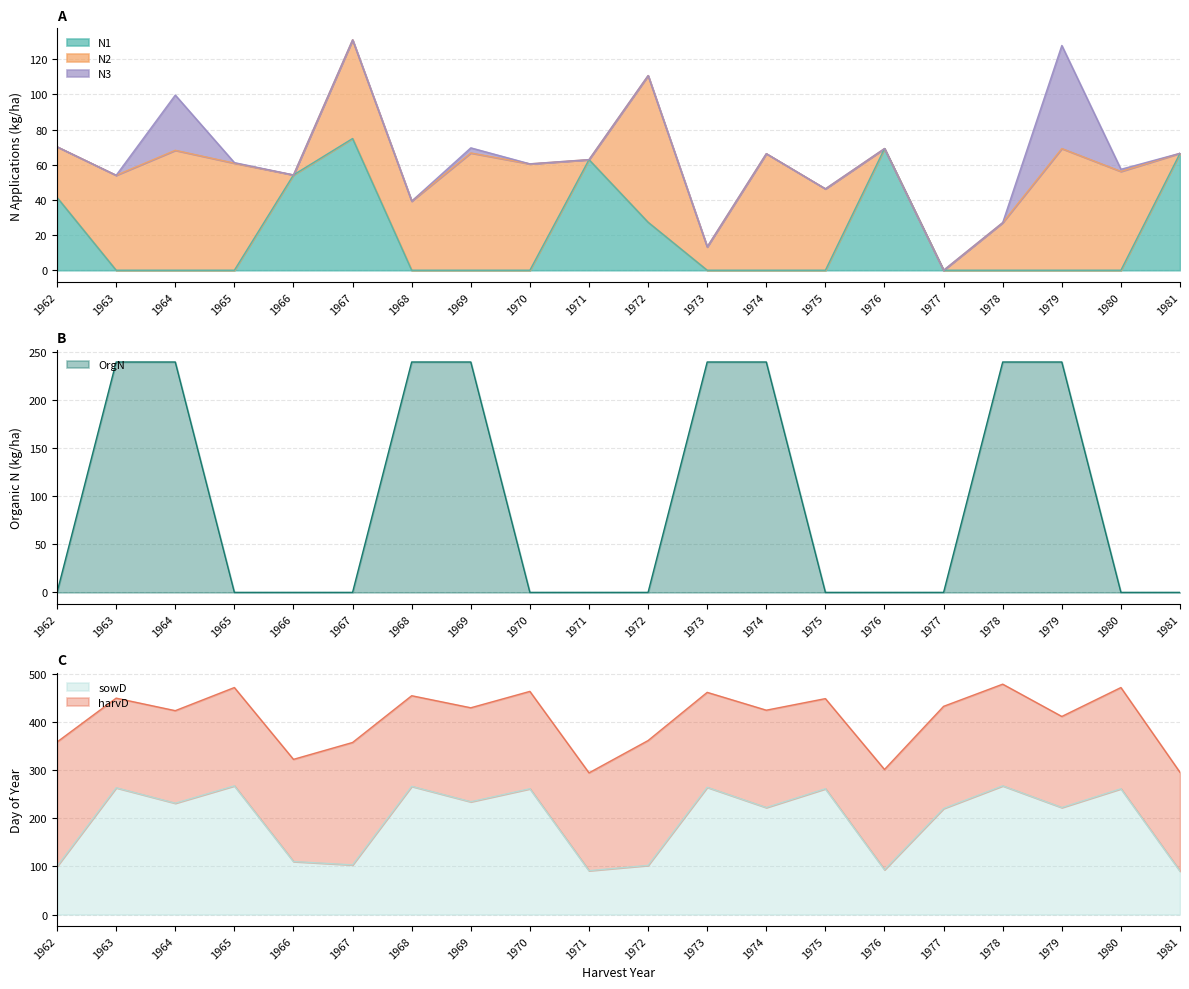

Which series ends up on top after the final intersection of OrgN and N1?

OrgN